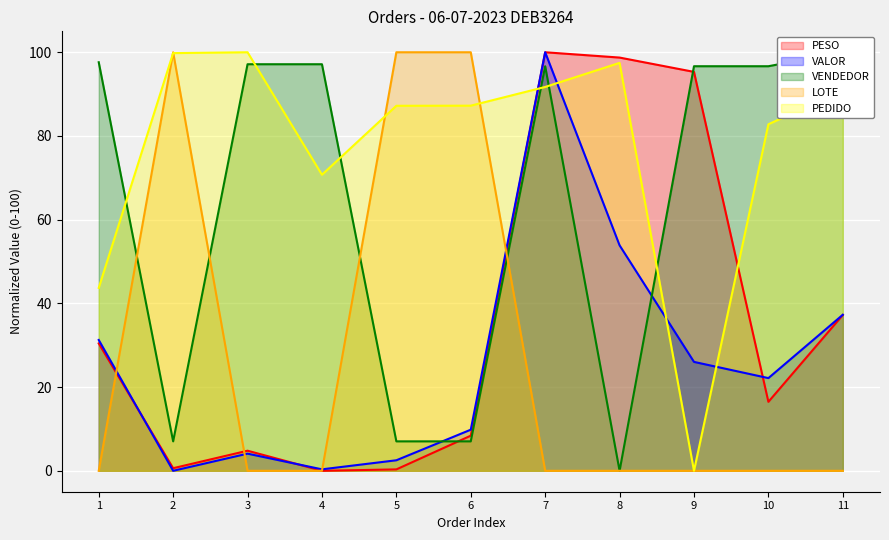

List the labels in order of PEDIDO_norm value, smallest first.

9, 1, 4, 10, 5, 6, 11, 7, 8, 2, 3